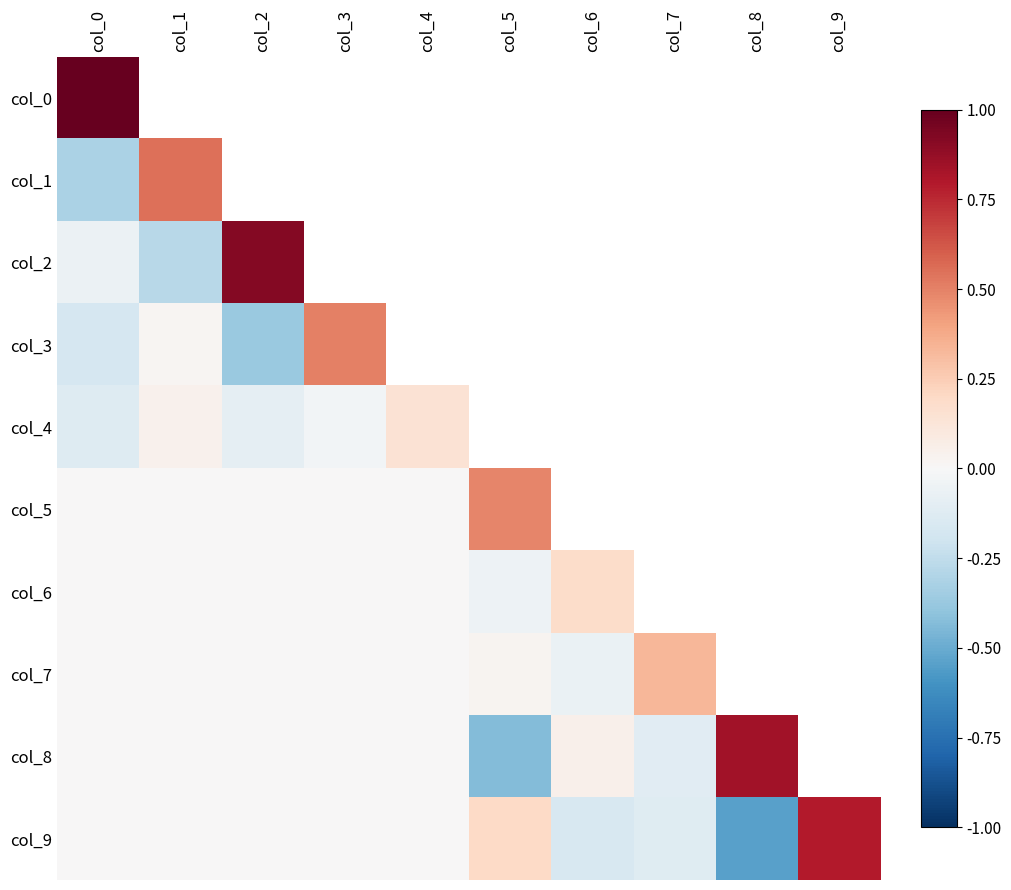

At which category does the chart reach its minimum across all series?

col_8